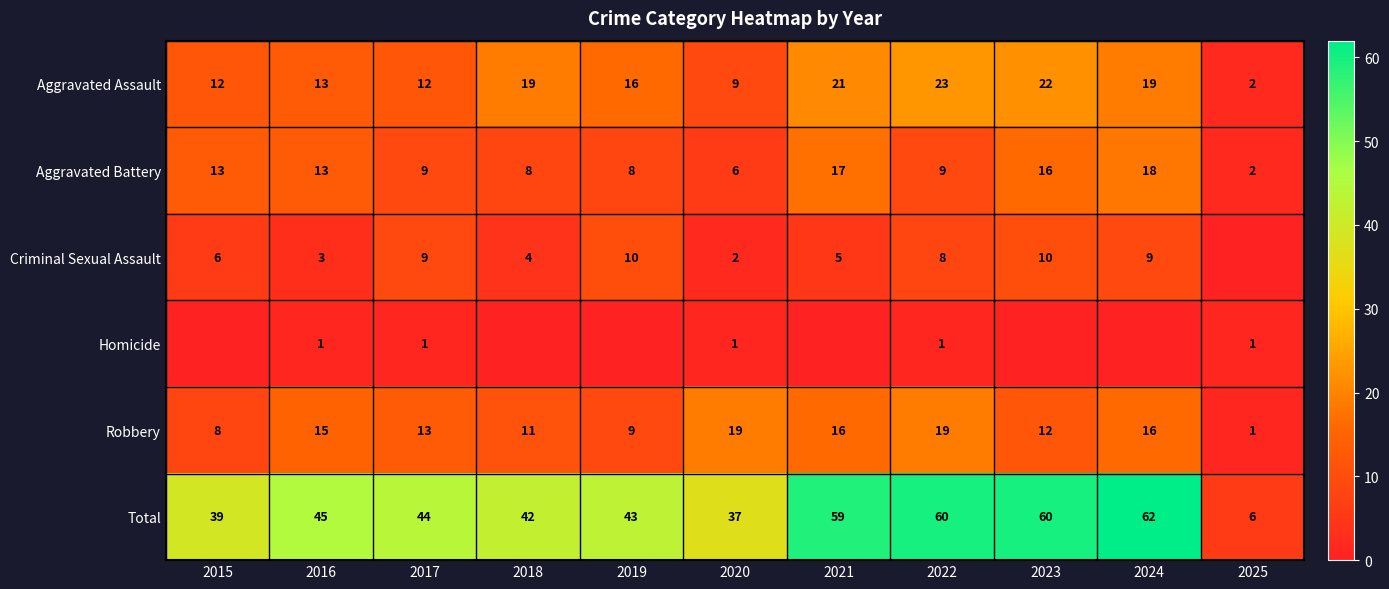

The value of Criminal Sexual Assault at 2022 is 8. True or false?

True